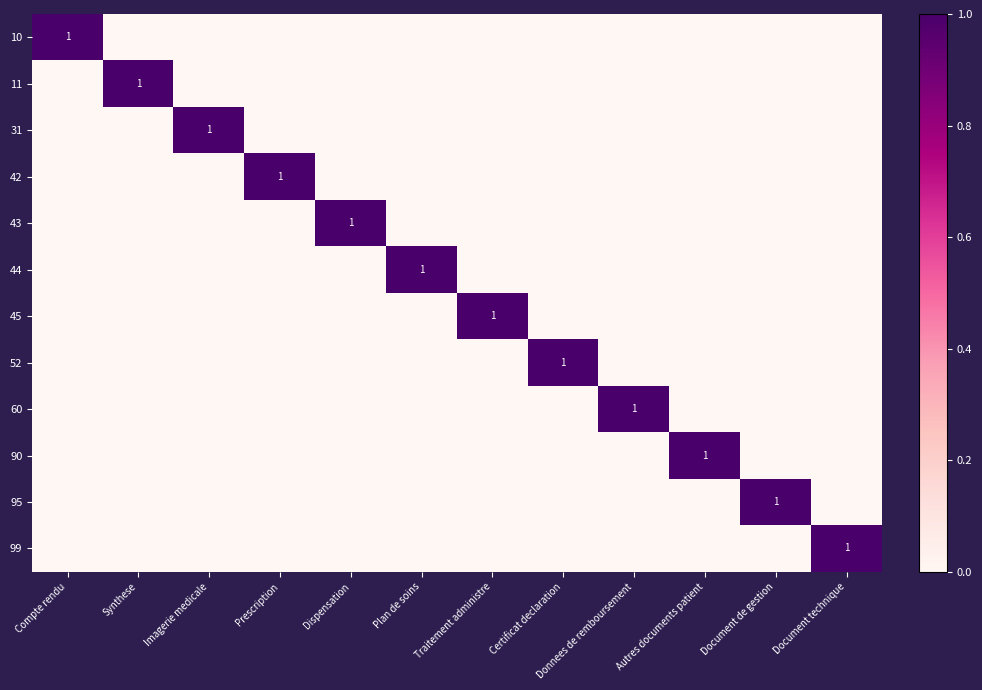

How many data points does each series have?

12